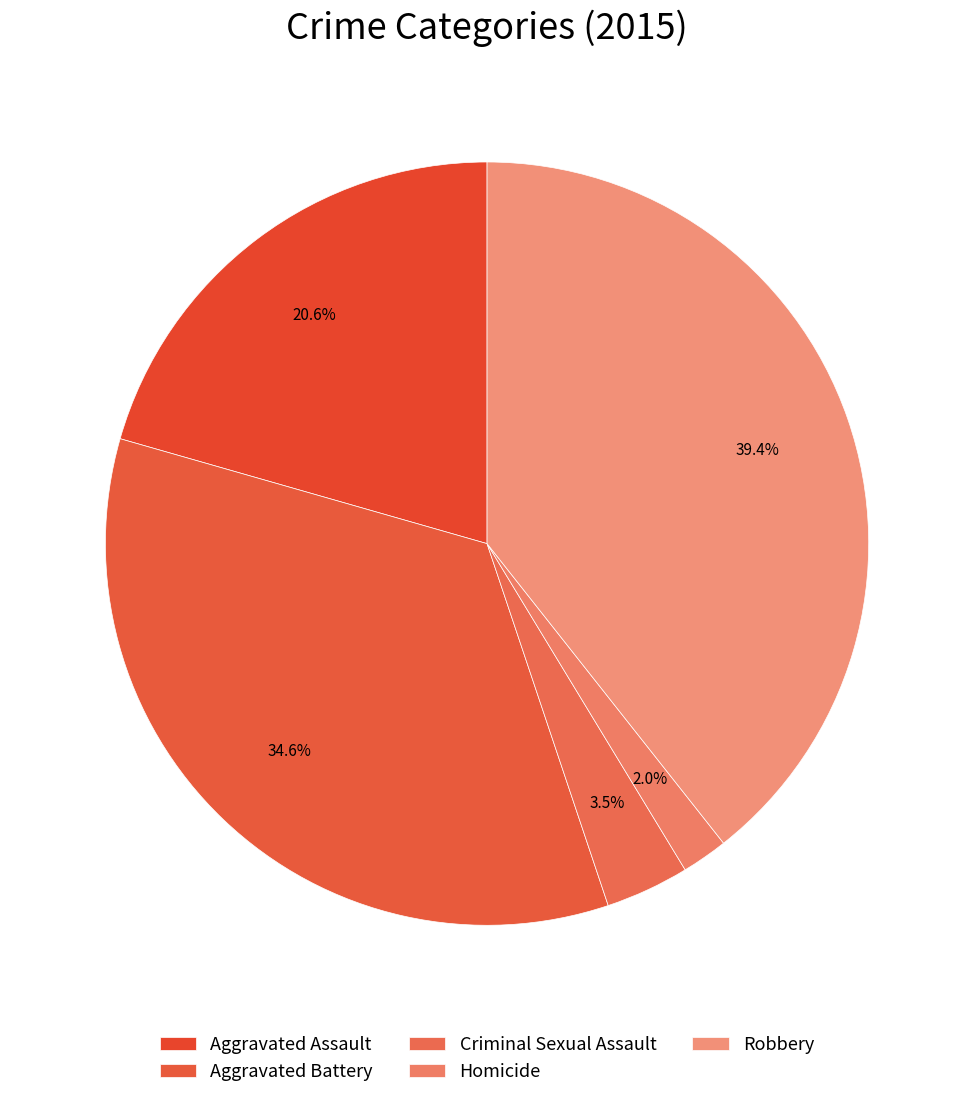

How many segments does this pie chart have?

5